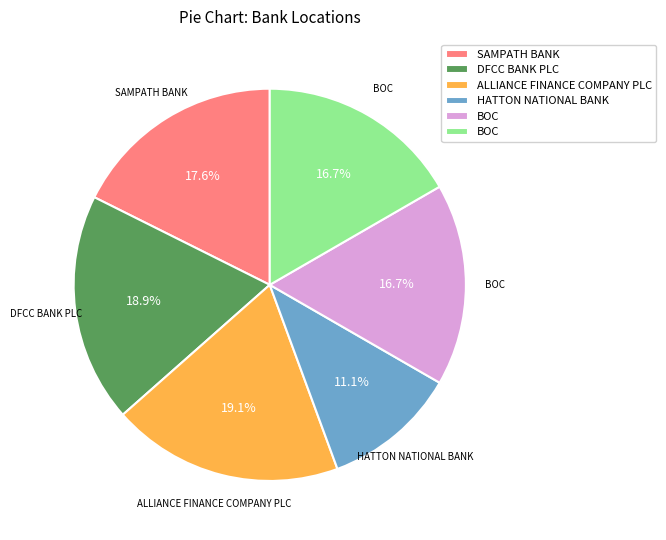

Does any single category account for the majority?

No